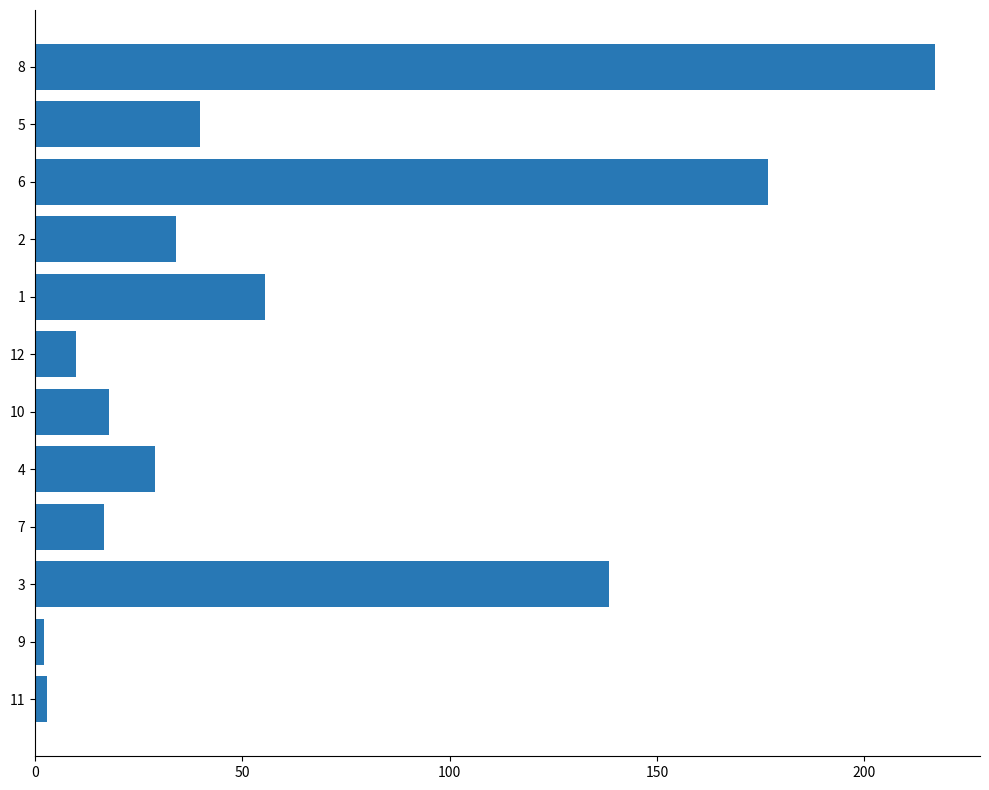

At which category does the chart reach its peak across all series?

8